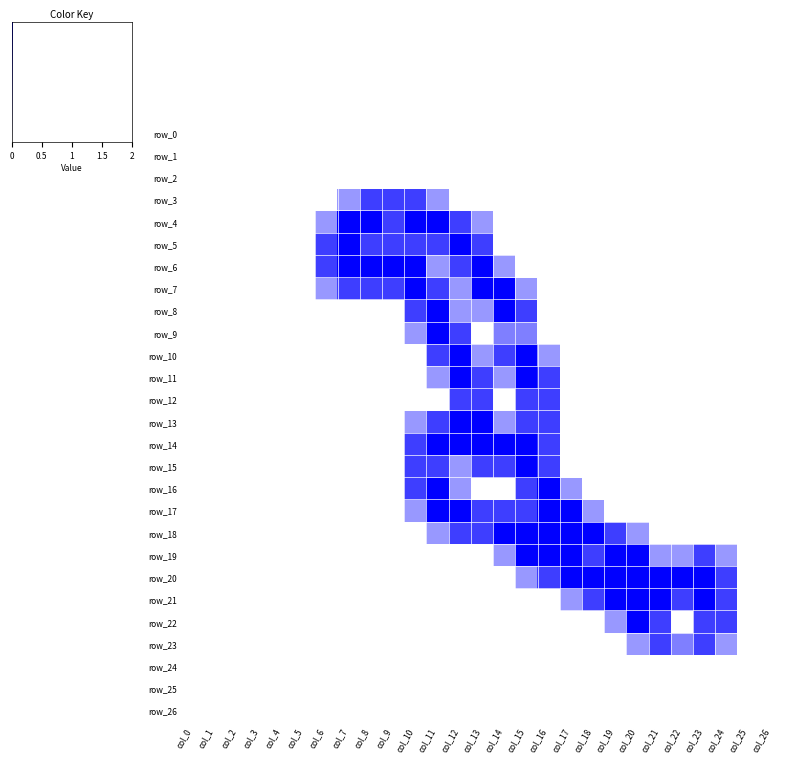

At which category is the sum across all series the highest?

col_11